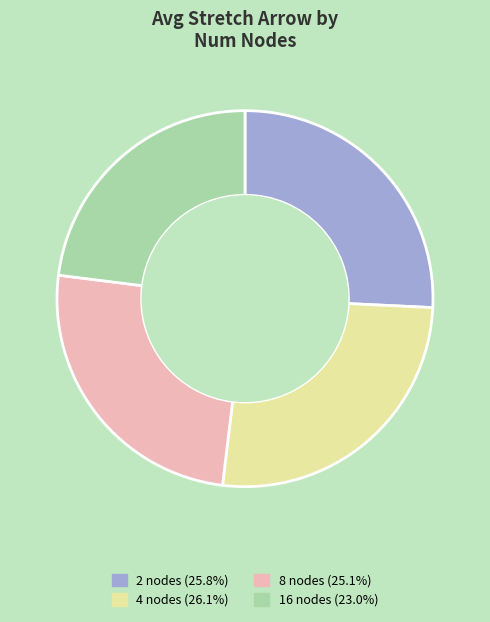

How many slices are in this pie chart?

4